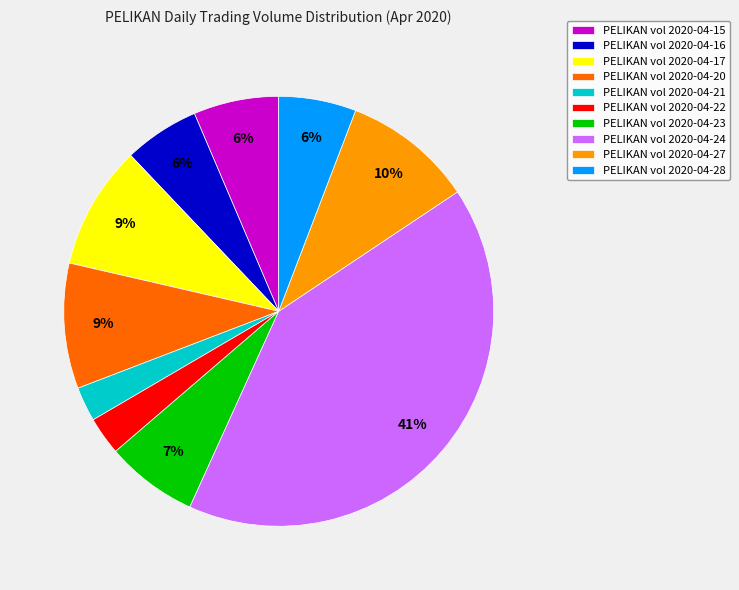

Is there a majority slice in this chart?

No